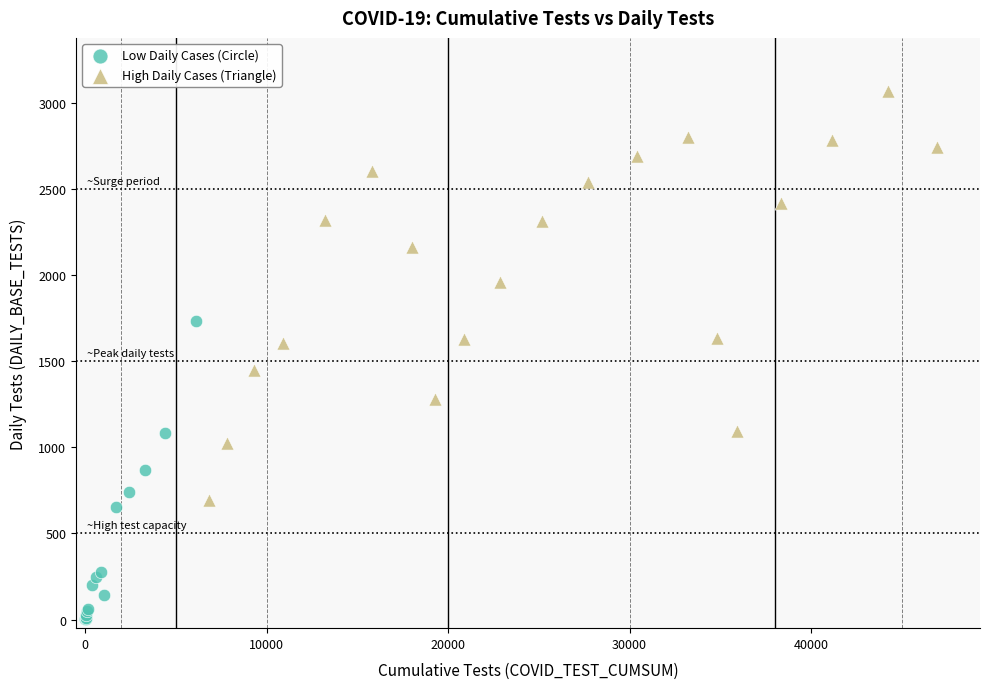

Which series contains the lowest Y value?

Low Daily Cases (Circle)